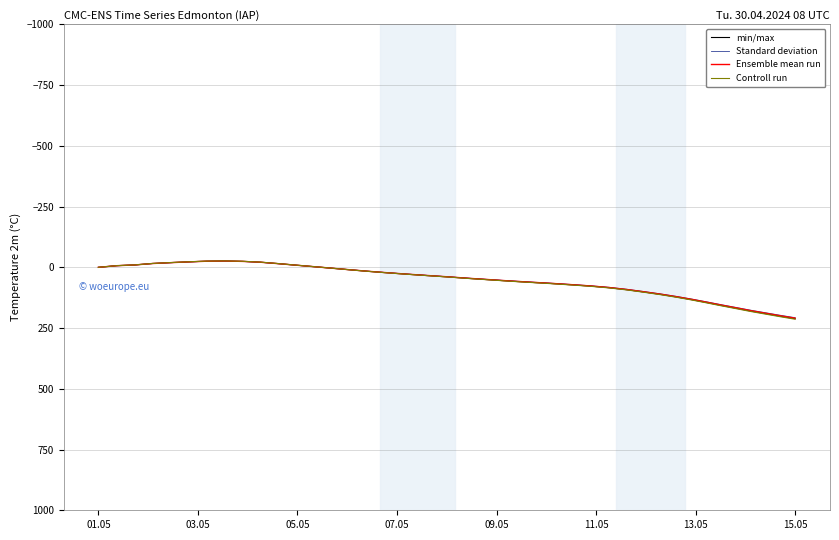

What is the smallest value displayed?

-26.5